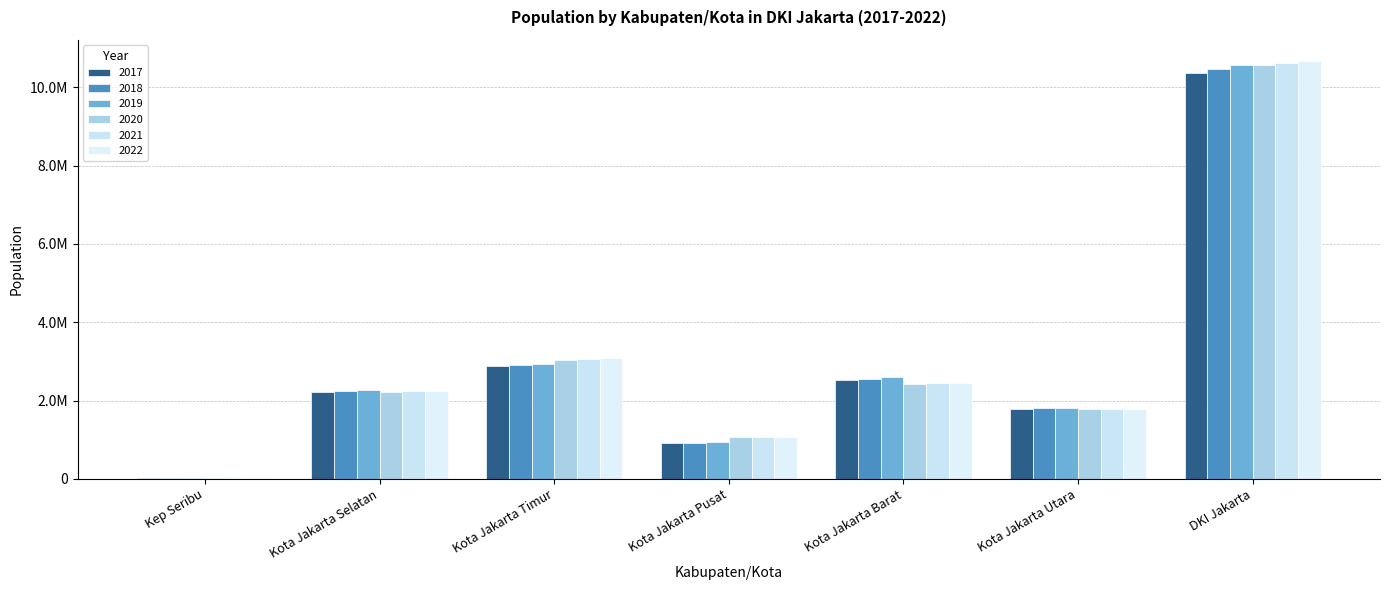

Reading right to left, what are all the values shown in this chart?

2017: 10374235	1781316	2528065	921344	2892783	2226830	23897
2018: 10467629	1797292	2559362	924686	2916018	2246137	24134
2019: 10557810	1812915	2589933	928109	2937859	2264699	24295
2020: 10562088	1778981	2434511	1056896	3037139	2226812	27749
2021: 10609681	1784753	2440073	1066460	3056300	2233855	28240
2022: 10679951	1793550	2448975	1079995	3083883	2244623	28925